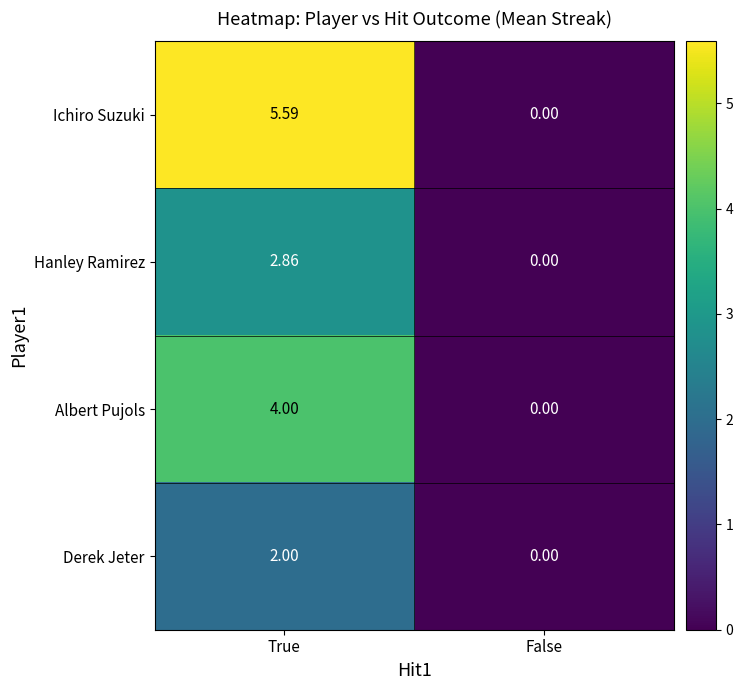

At how many categories does at least one series exceed 1?

1